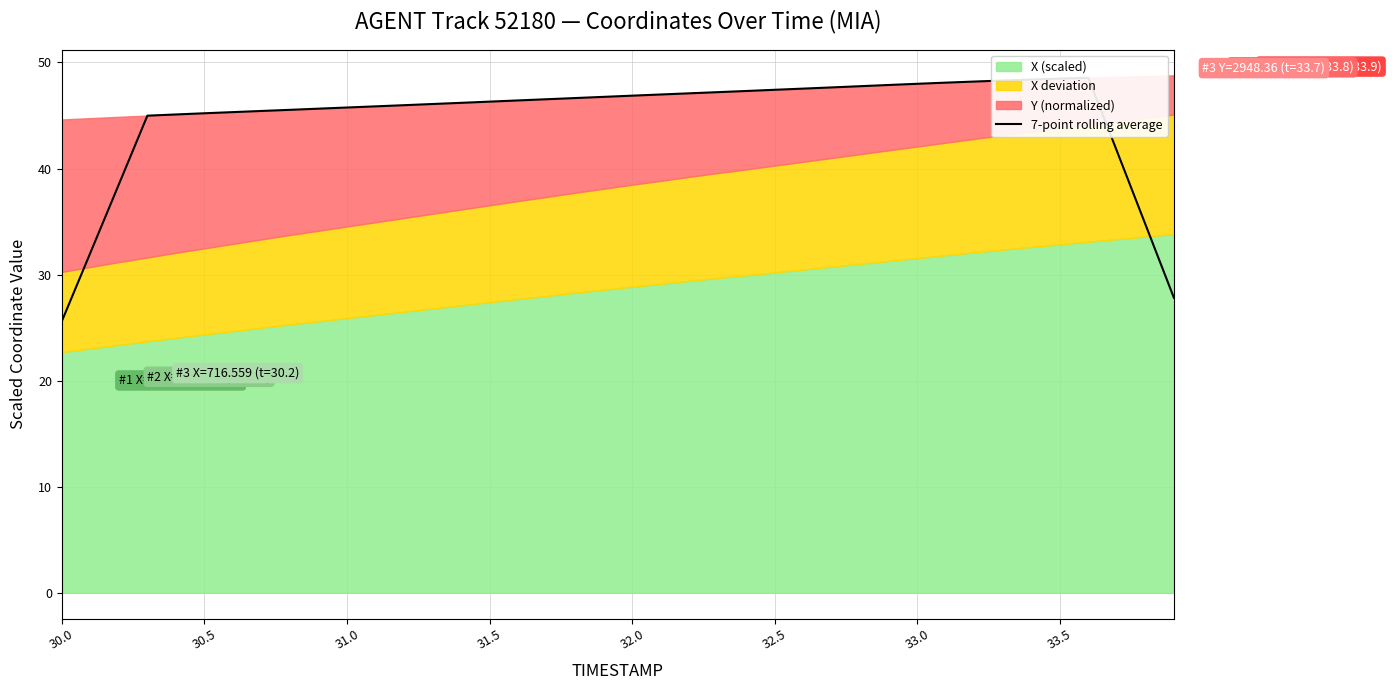

How many data points are less than 46?

16